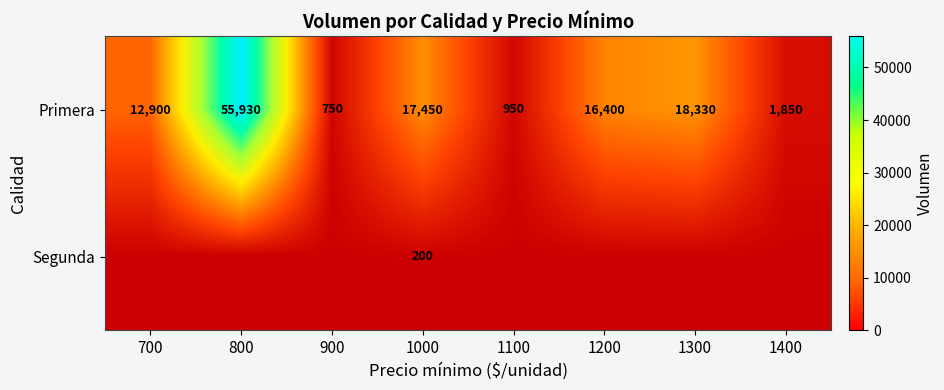

Rank the series at 800 from highest to lowest value.

Primera, Segunda